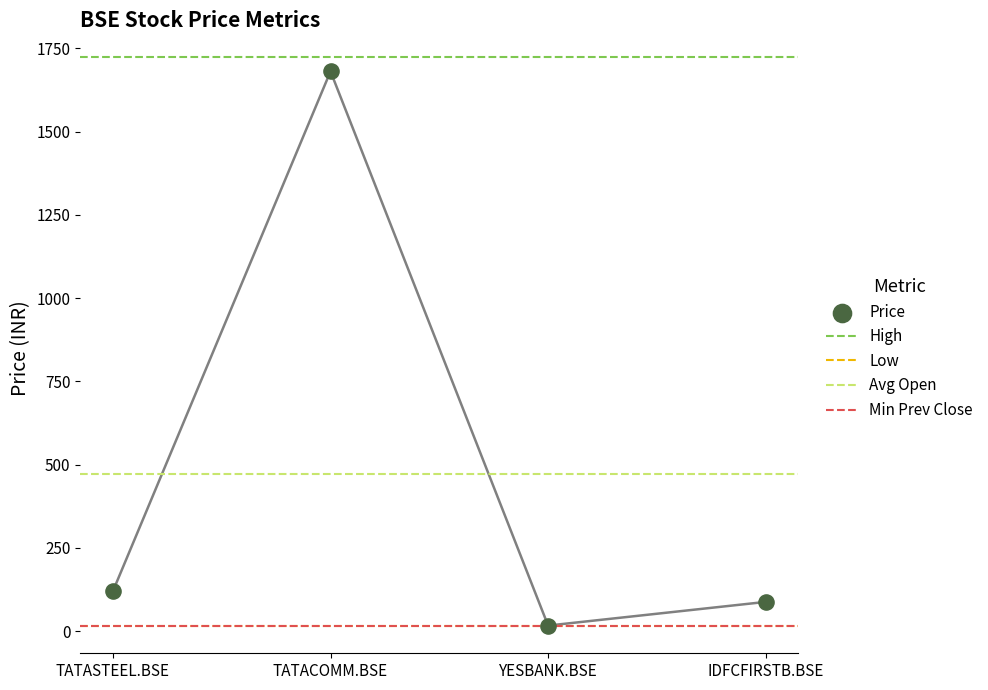

Which series contains the highest Y value?

high